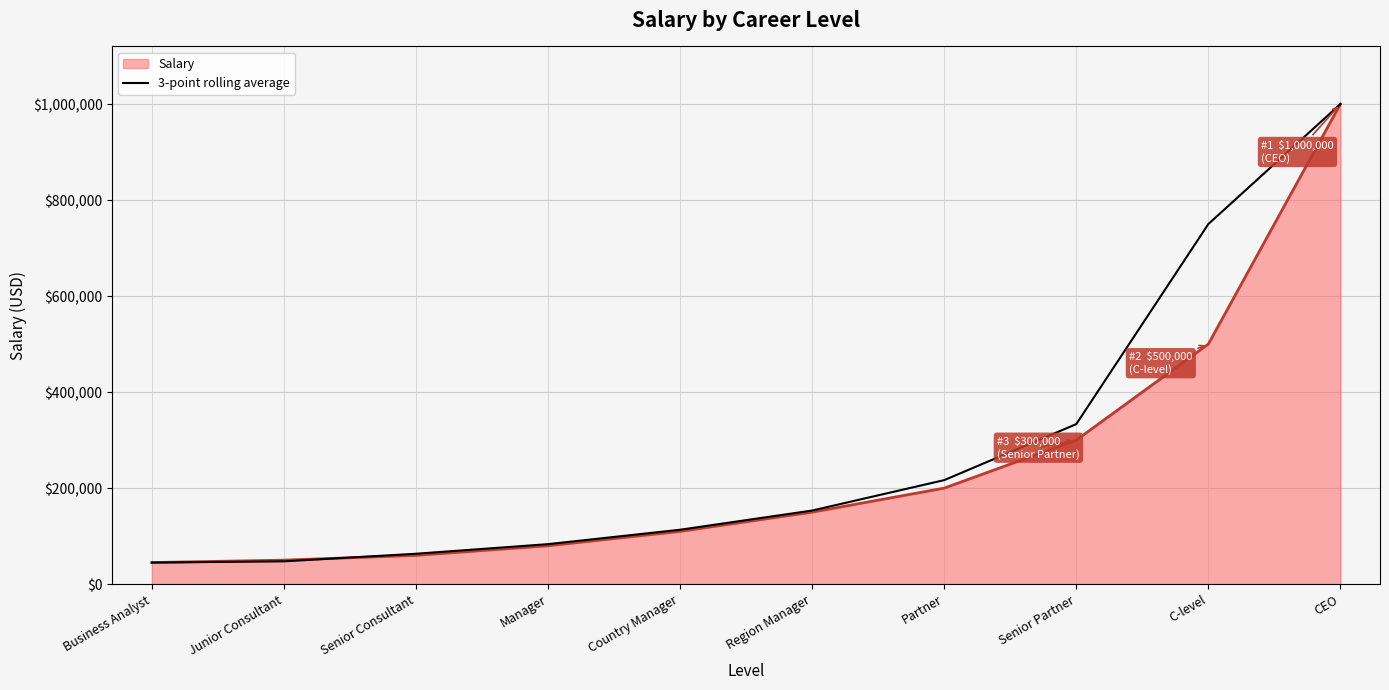

True or false: 3-point rolling average has a value of 83561.6 at Region Manager.

False